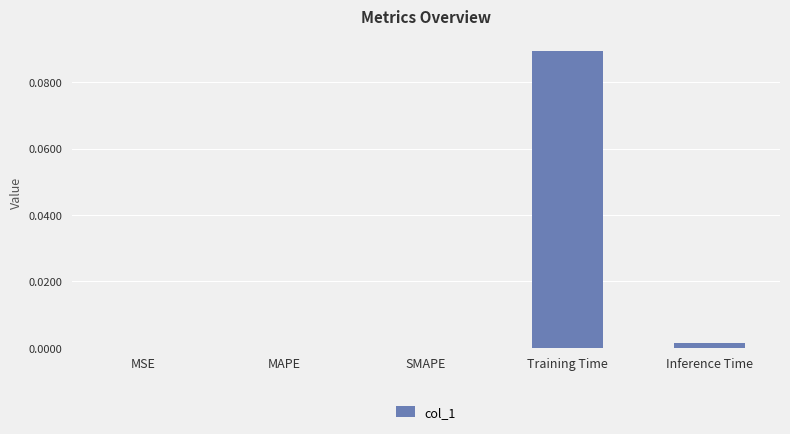

Is it true that the value at SMAPE is 0.1?

False